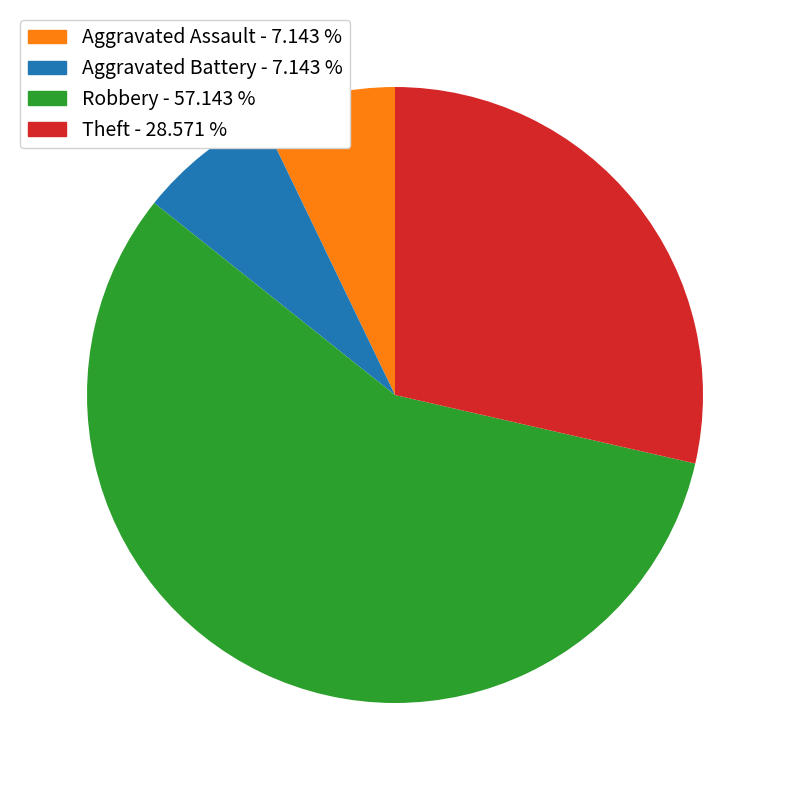

What is the ratio of the value at Aggravated Assault to the value at Robbery?

0.1